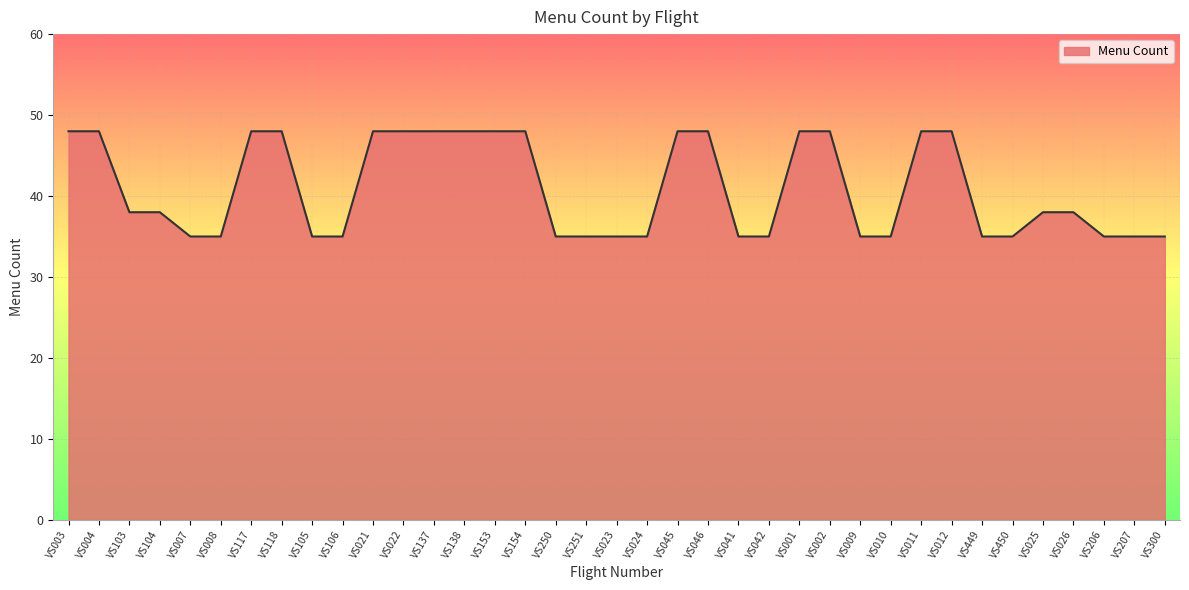

What is the change in value from VS137 to VS450?

-13